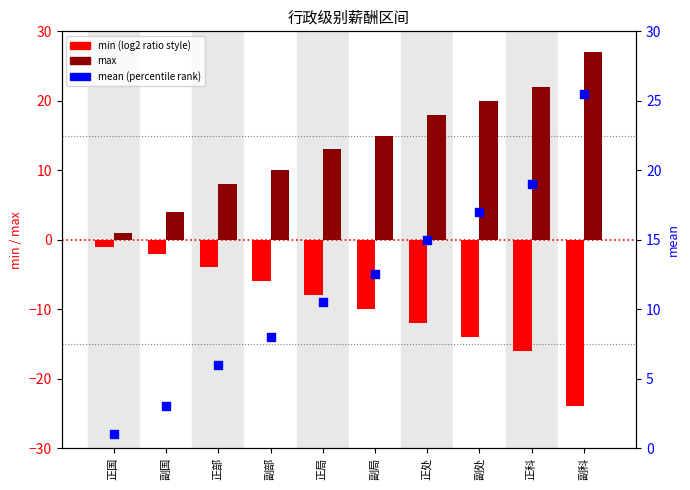

At how many categories does at least one series exceed -10?

10